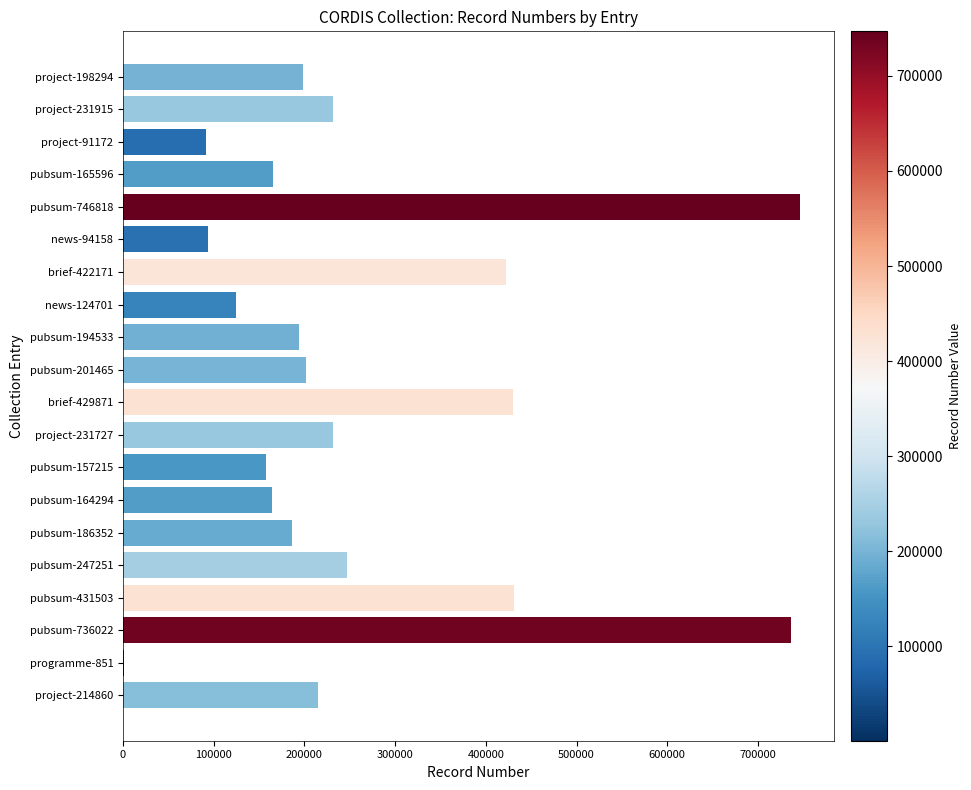

True or false: the data shows 225403 at brief-429871.

False